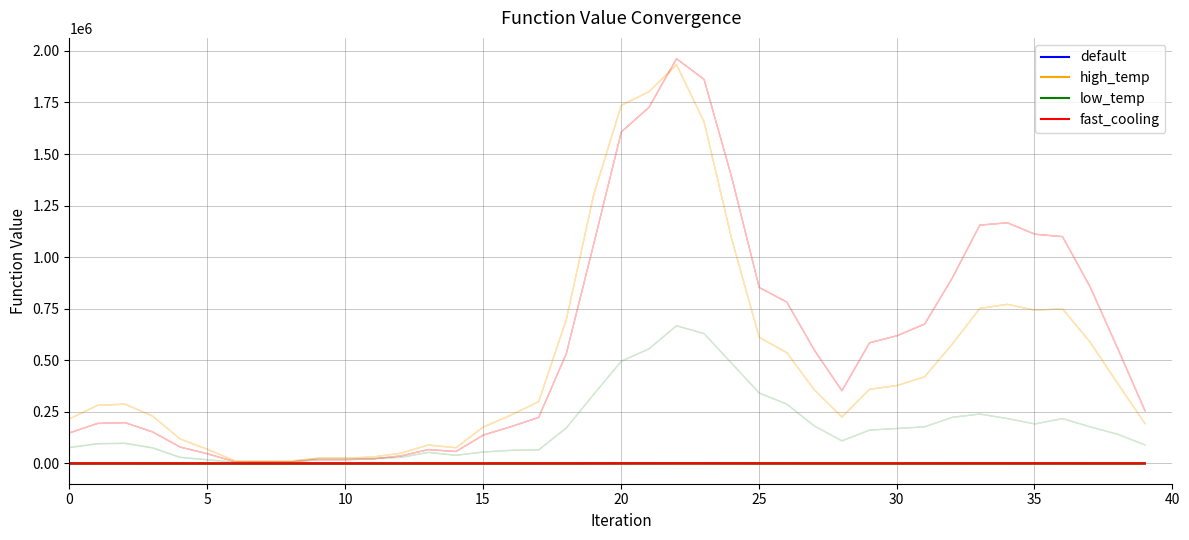

Where is high_temp nearest to the value 195?

24